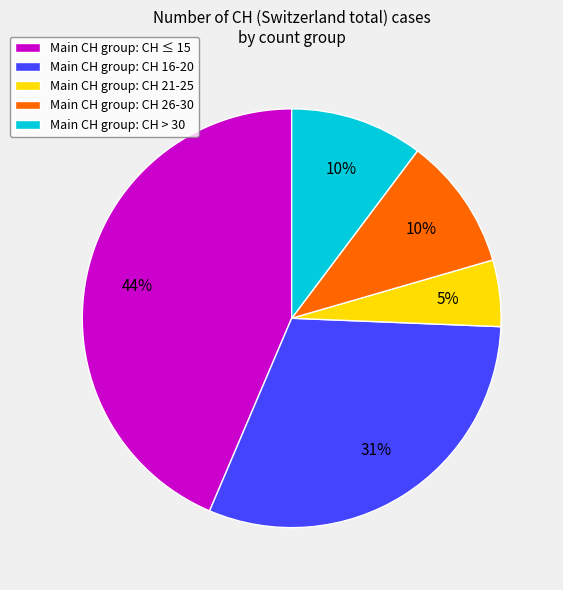

Which slice is the smallest?

Main CH group: CH 21-25